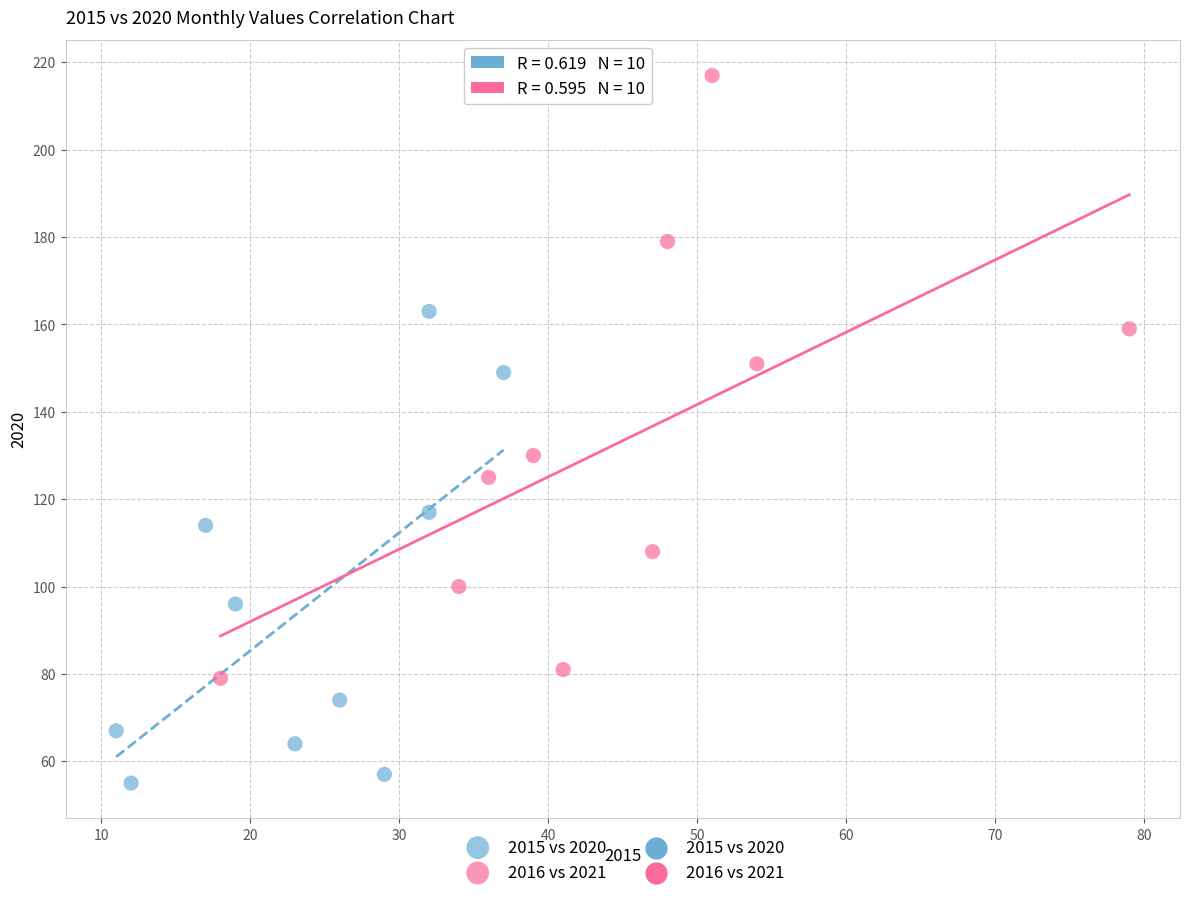

Which series has the largest Y range (max minus min)?

2016 vs 2021